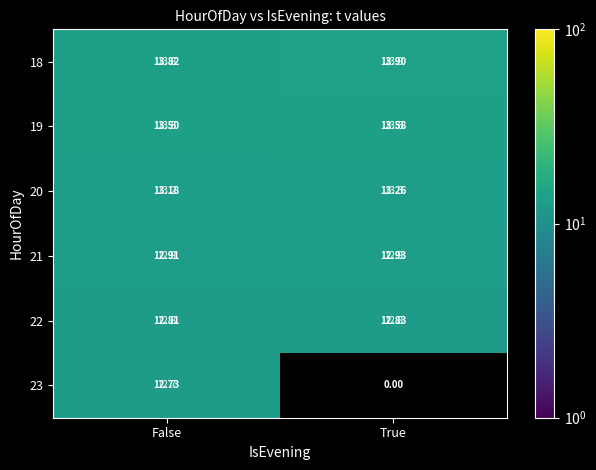

What is the difference between the maximum and minimum values in the 19 series?

0.1